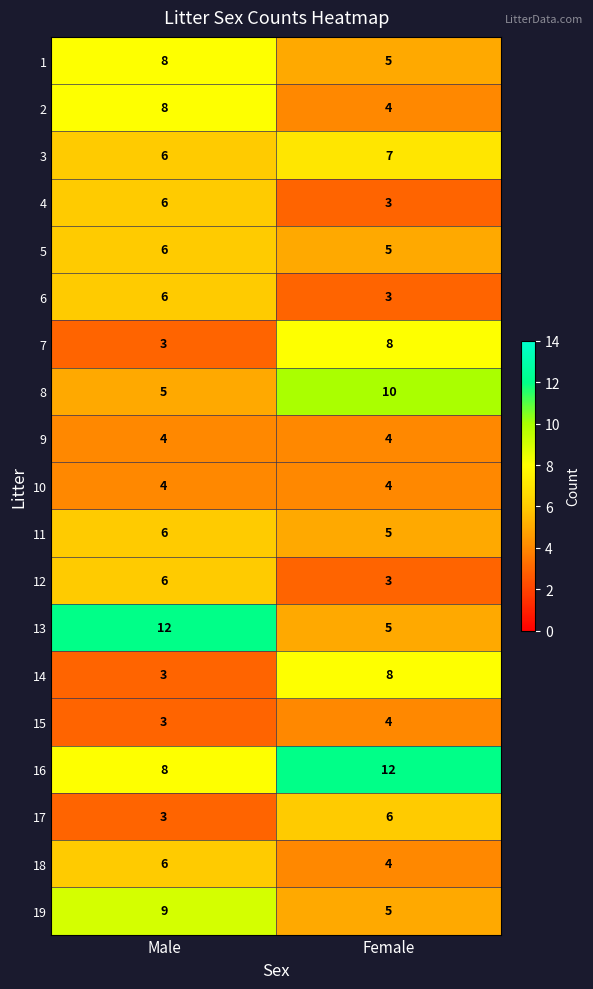

Which series has the largest range (max minus min)?

13